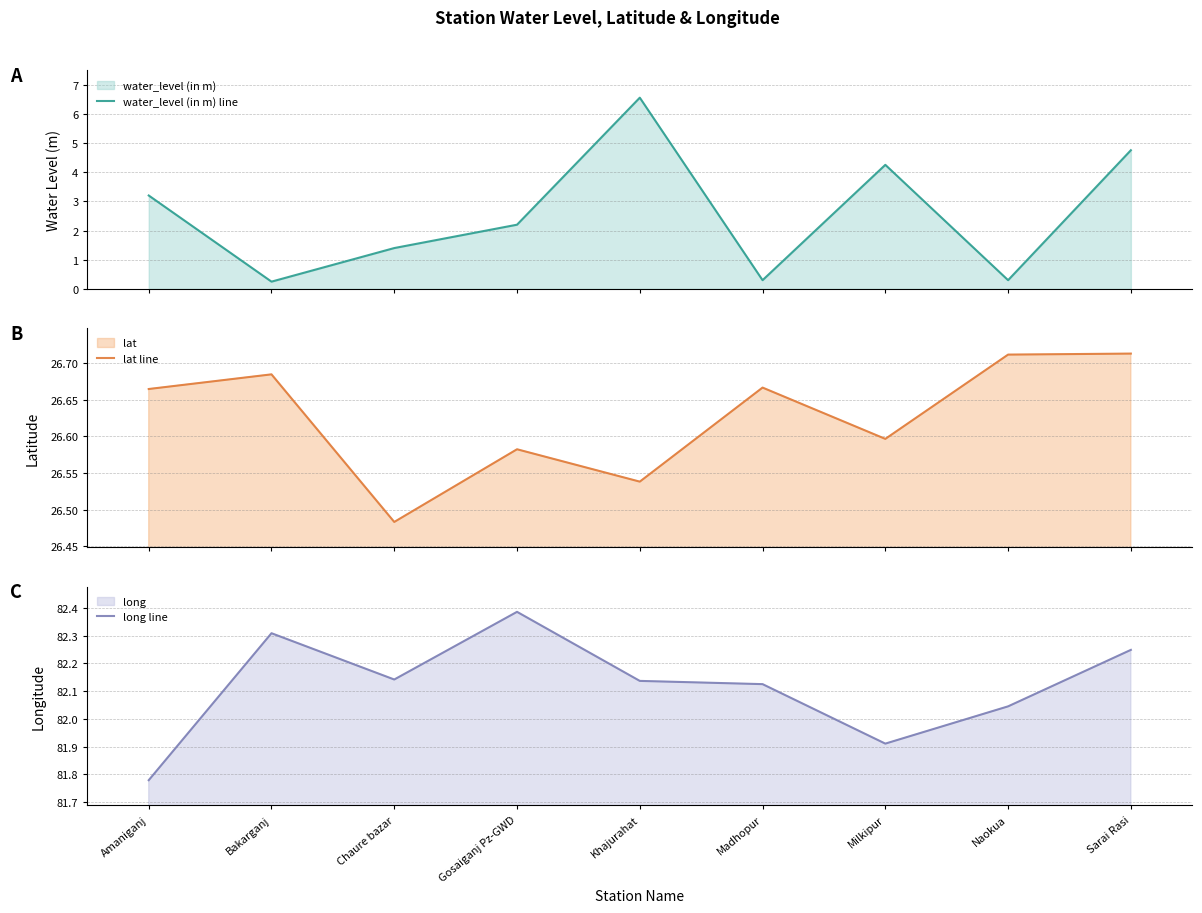

What is the difference between the second highest and second lowest values in the long line series?

0.4